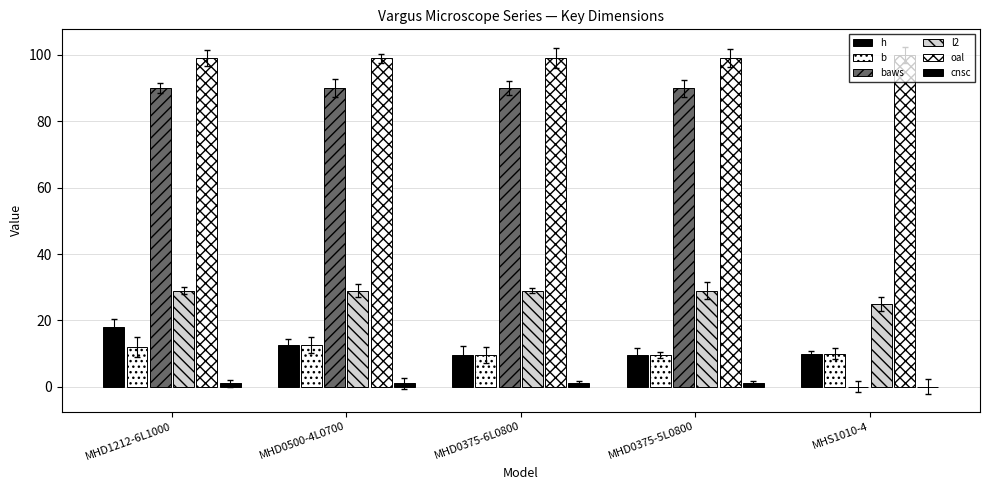

How many series are shown in this chart?

6